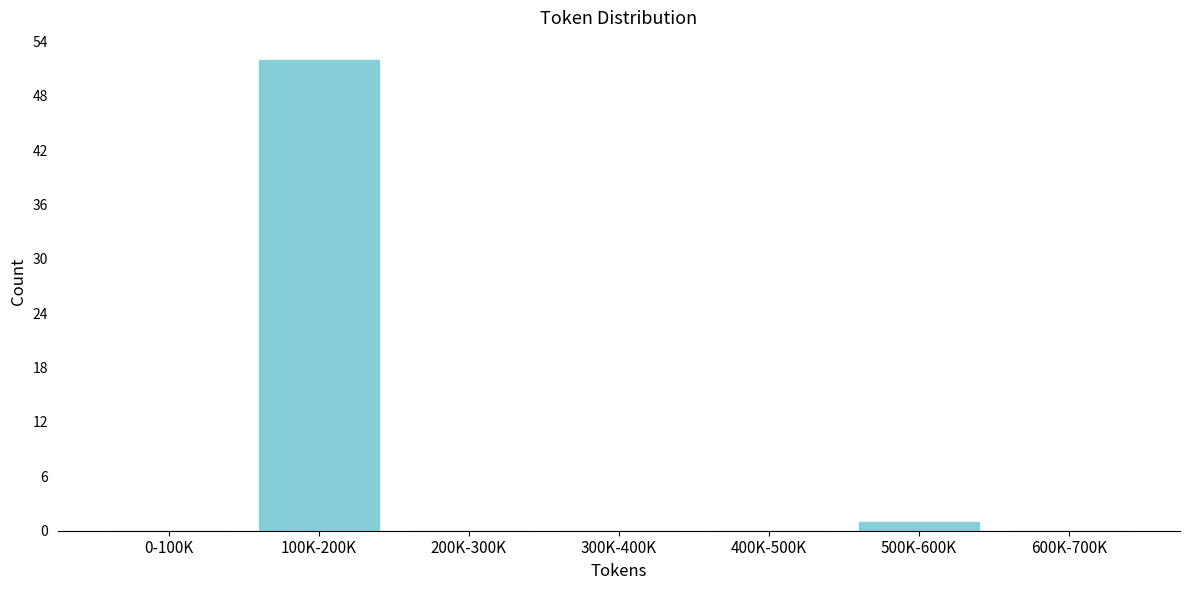

Reading right to left, extract all data points from this chart.

600K-700K=0	500K-600K=1	400K-500K=0	300K-400K=0	200K-300K=0	100K-200K=52	0-100K=0